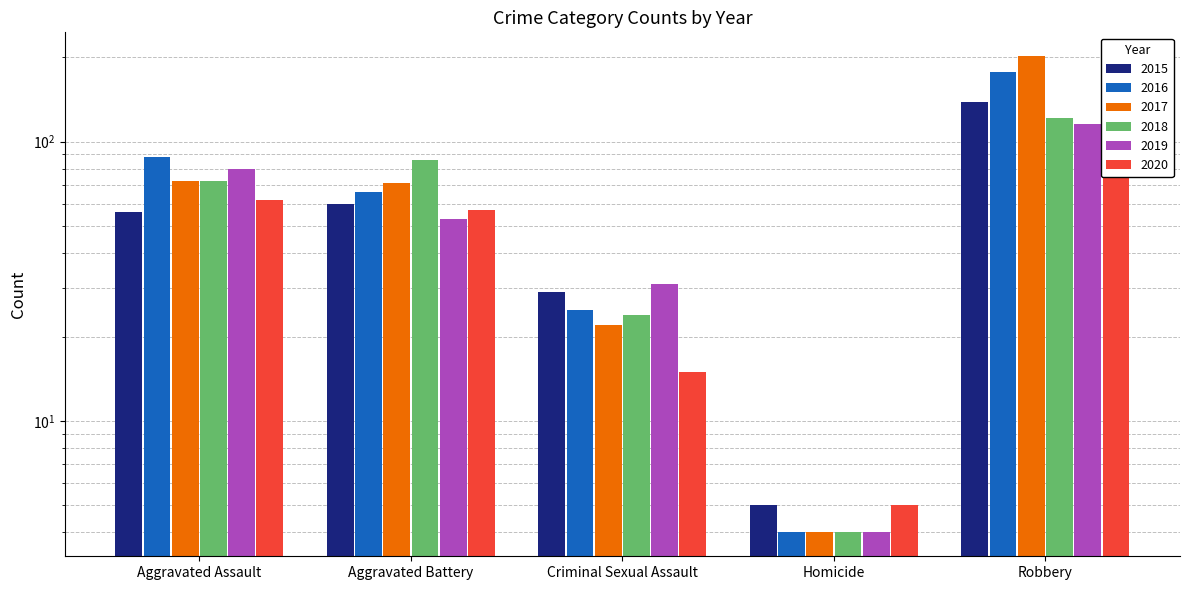

Which series changed the most between Homicide and Robbery?

2017